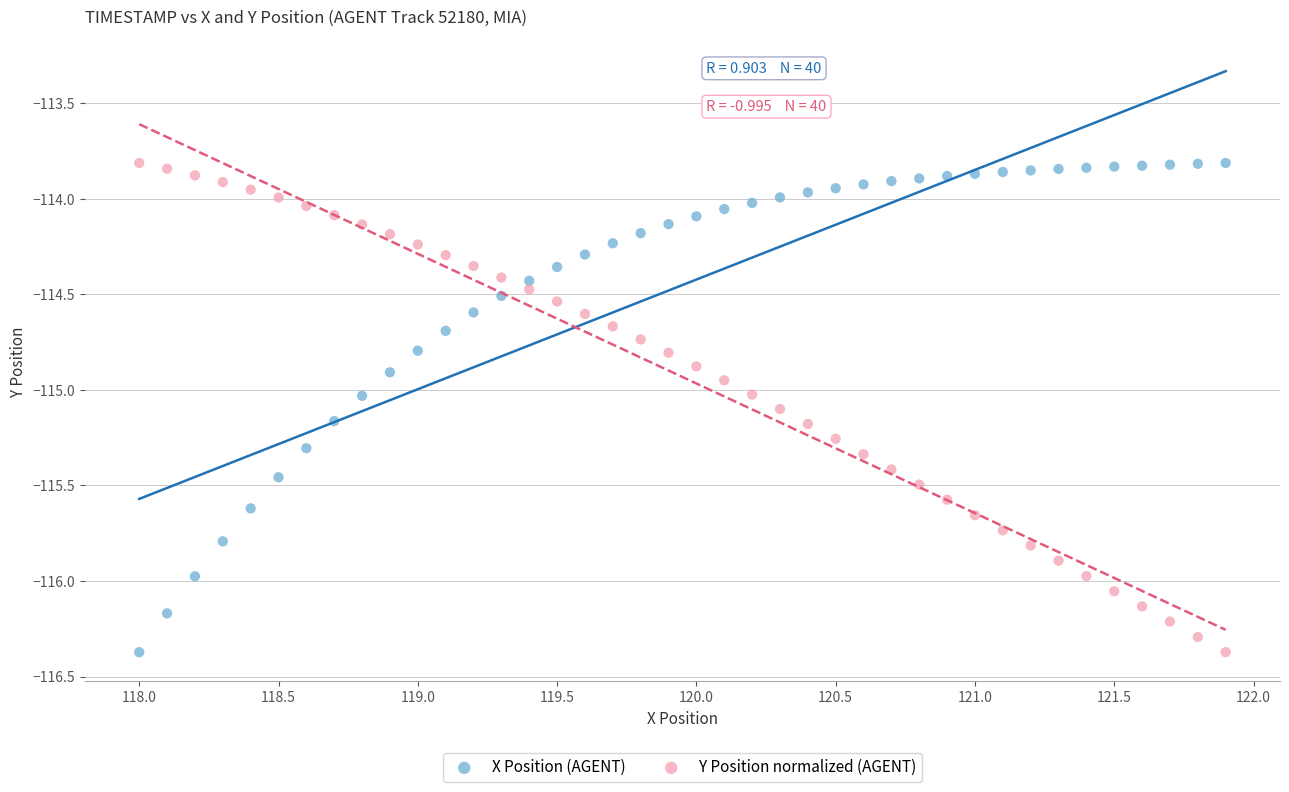

What are all the series names shown in the legend?

X Position (AGENT), Y Position normalized (AGENT)